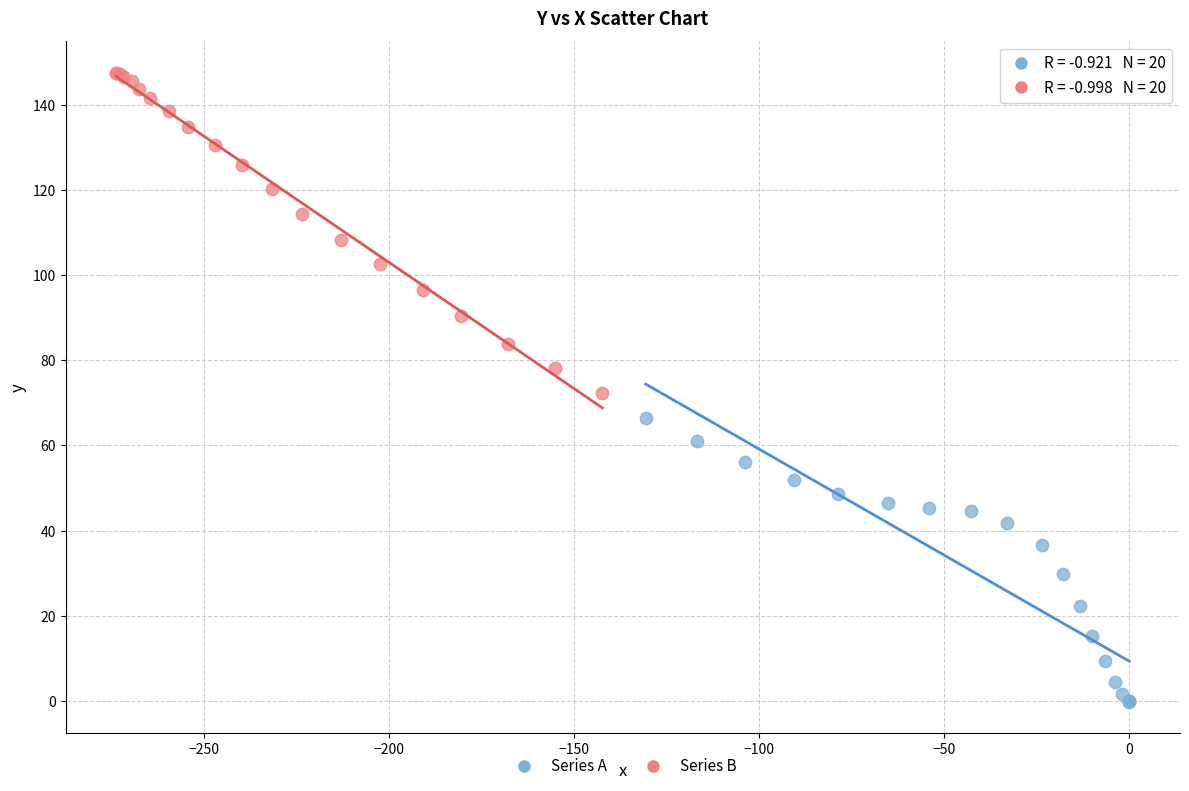

Which series reaches the maximum Y coordinate?

Series B